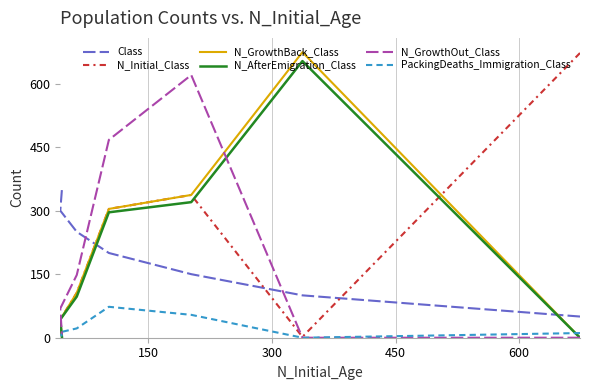

True or false: N_GrowthOut_Class has more than 2 interior local peaks.

False